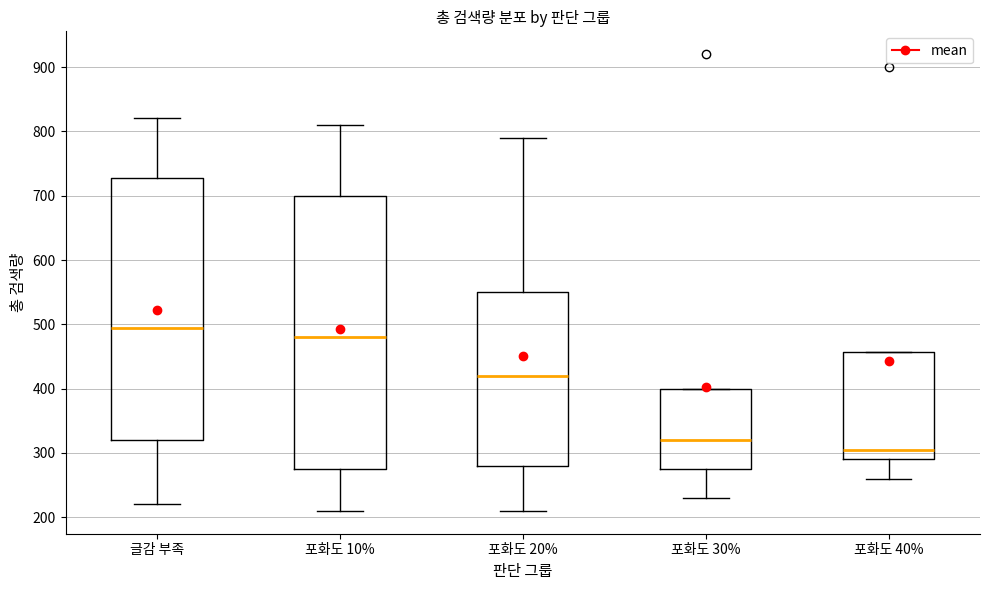

Reading left to right, read every box against the y-axis: the position of its median line, the range the box covers, and the ends of its whiskers. The values are not printed on the chart, so give them approximately, as read against the axis.

글감 부족: median 500, box 320 to 730, whiskers 220 to 820
포화도 10%: median 480, box 280 to 700, whiskers 210 to 810
포화도 20%: median 420, box 280 to 550, whiskers 210 to 790
포화도 30%: median 320, box 280 to 400, whiskers 230 to 400
포화도 40%: median 310, box 290 to 460, whiskers 260 to 460